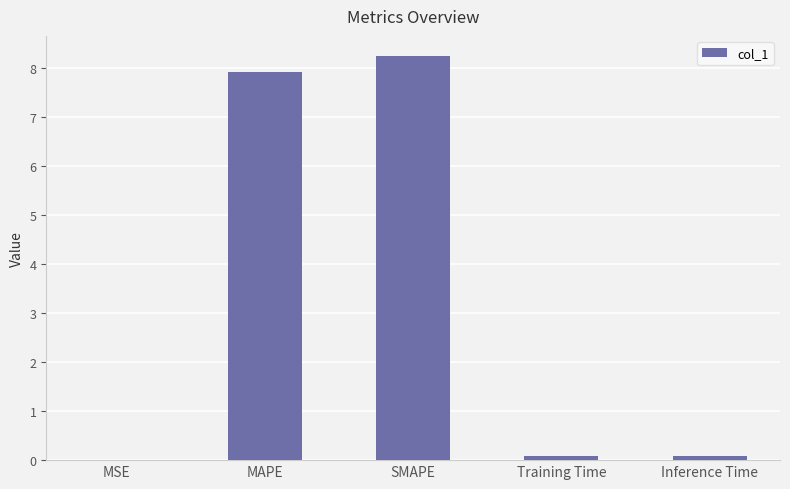

What is the change in value from MAPE to Inference Time?

-7.8